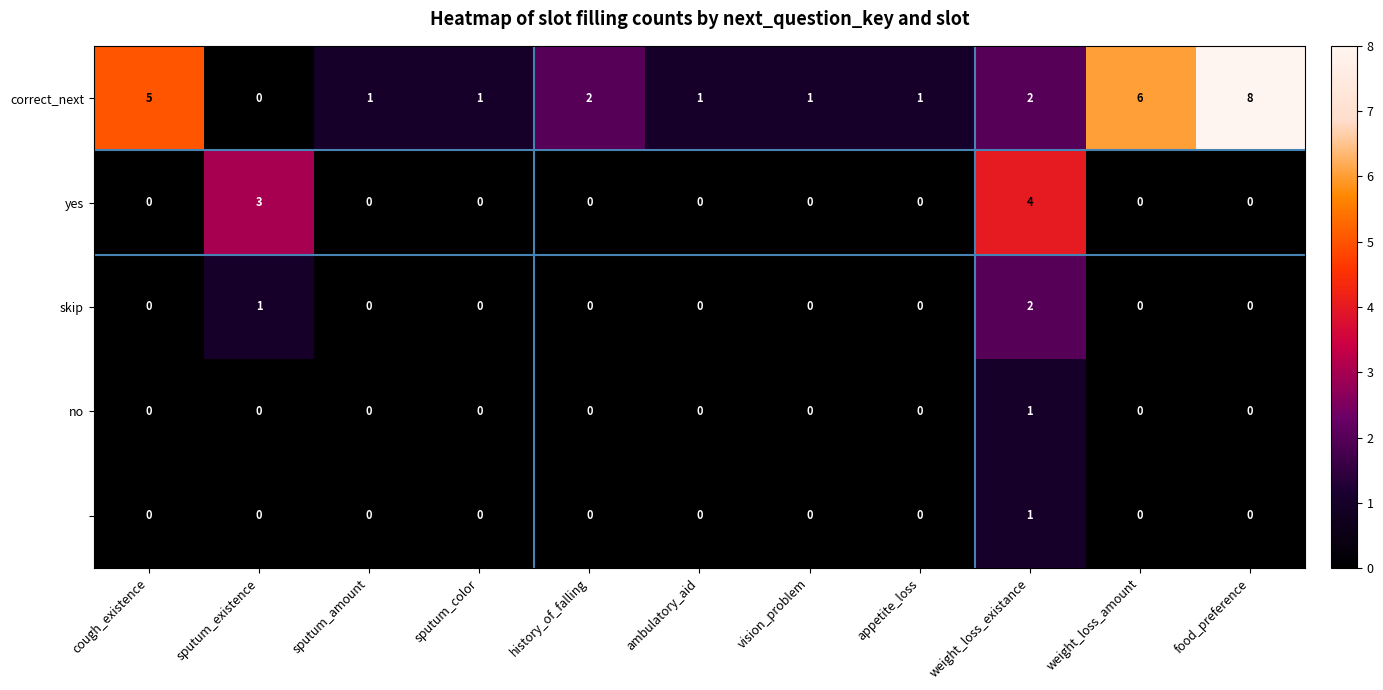

At which category is the sum across all series the highest?

weight_loss_existance